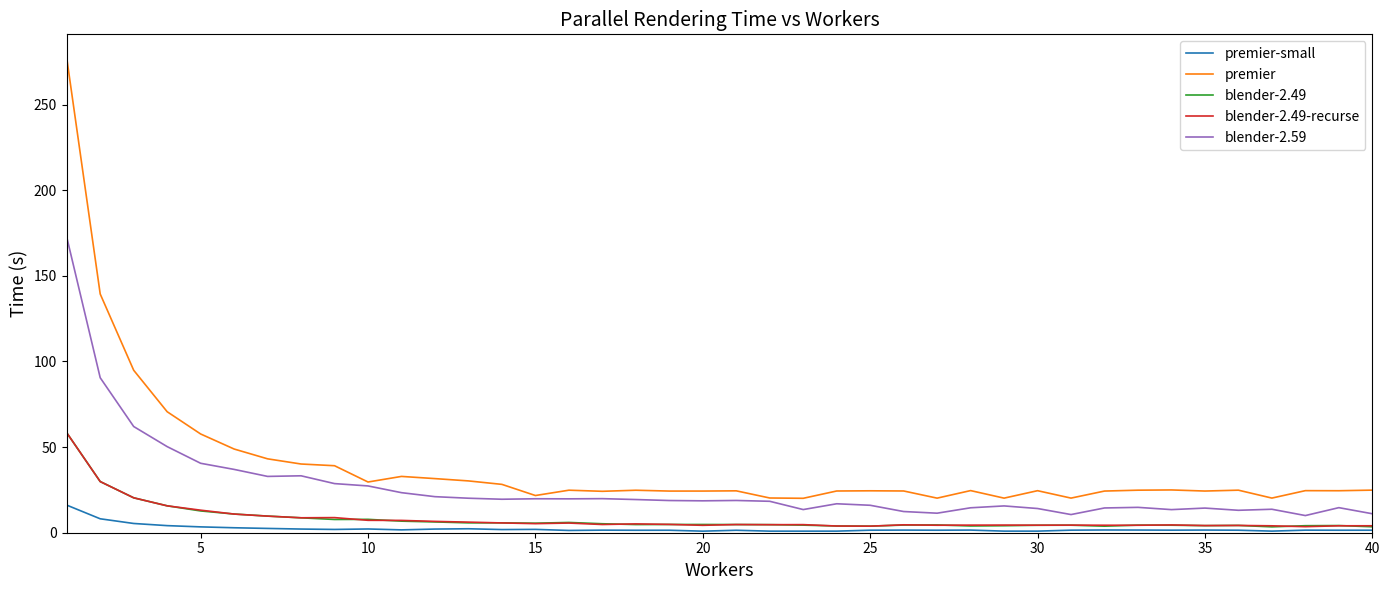

True or false: premier-small and blender-2.59 cross at least once.

False